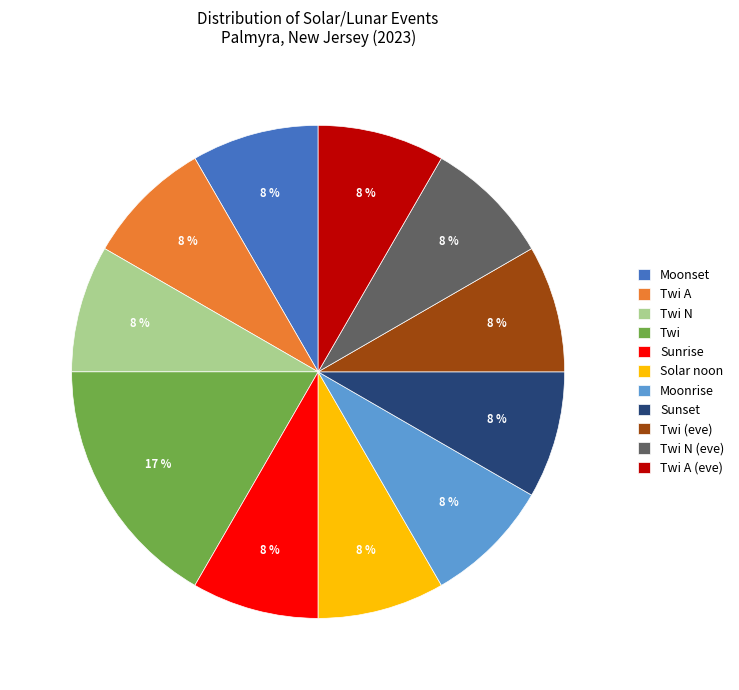

What is the largest slice in the pie chart?

Twi